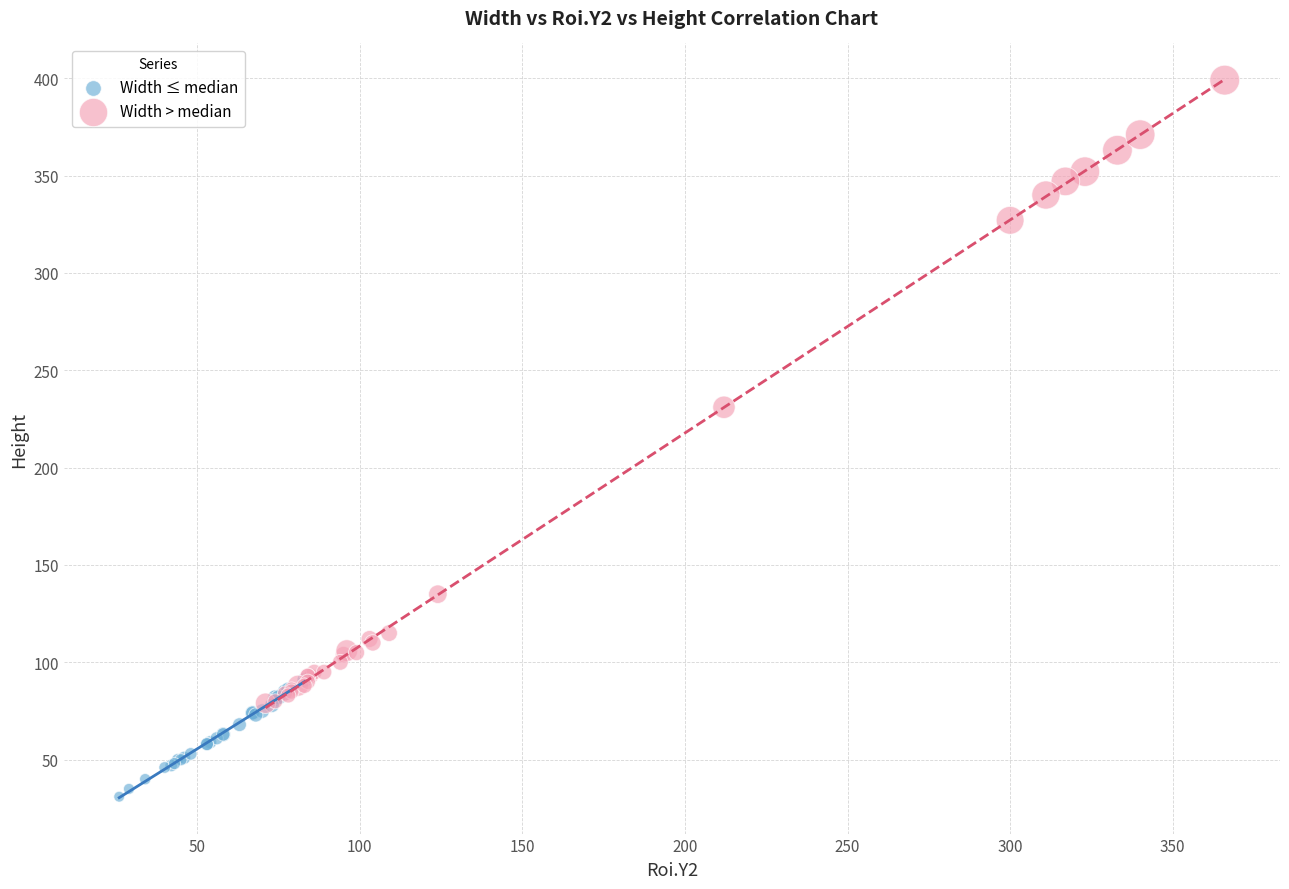

Which series reaches the maximum Y coordinate?

Width > median